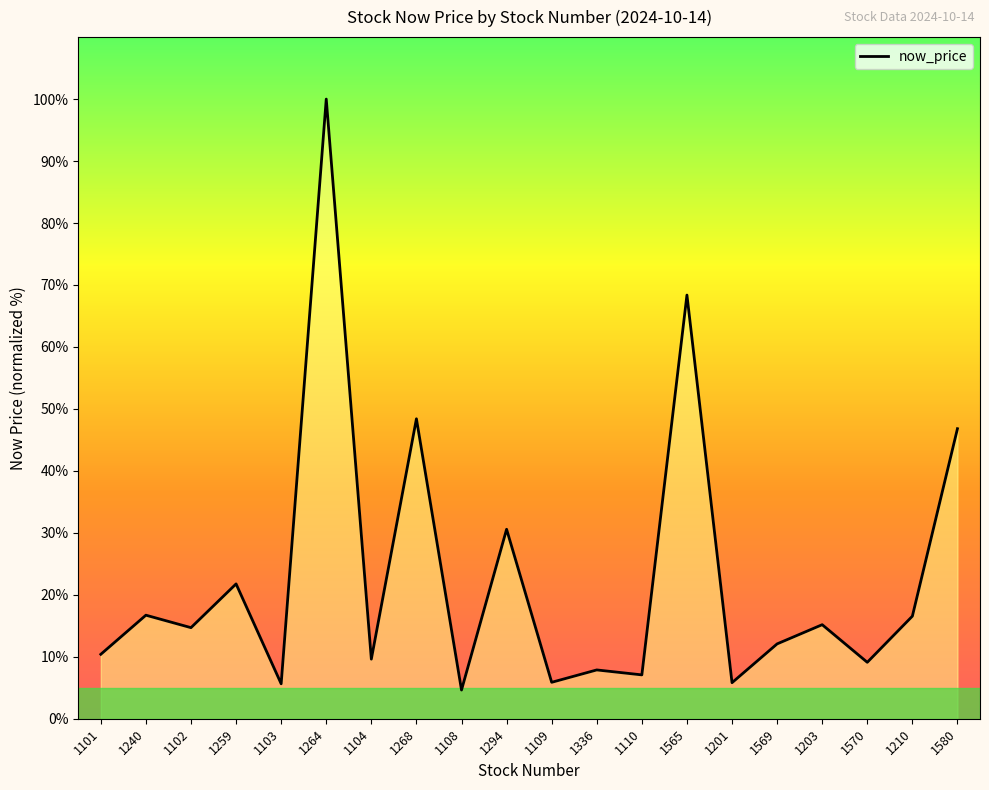

What position from the right is 1102?

18